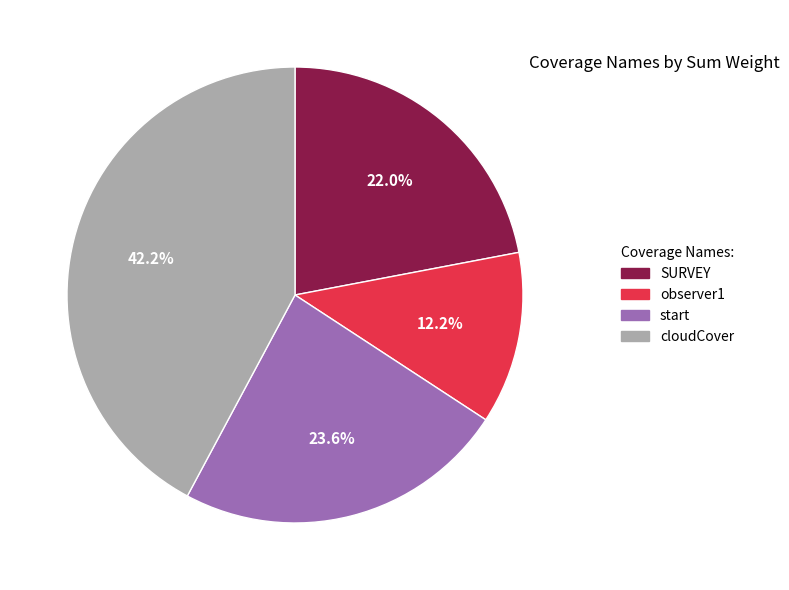

True or false: observer1 accounts for 27% of the total.

False